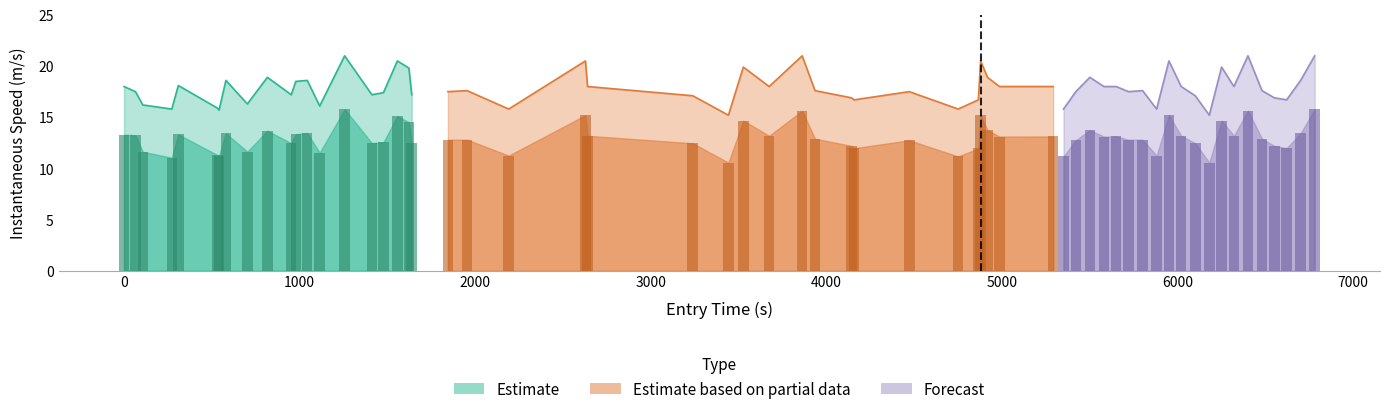

Rank the series by their average value, from highest to lowest.

Forecast, Estimate based on partial data, Estimate